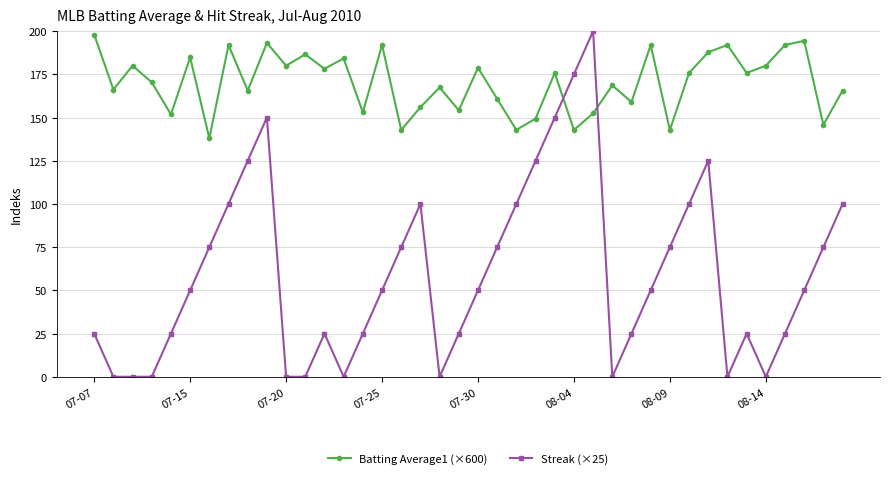

True or false: Batting Average1 (×600) and Streak (×25) cross at least once.

True